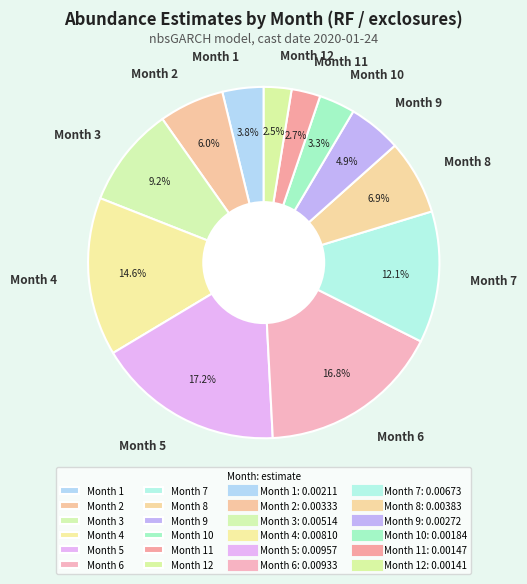

Does Month 4 account for over 50% of the chart?

No